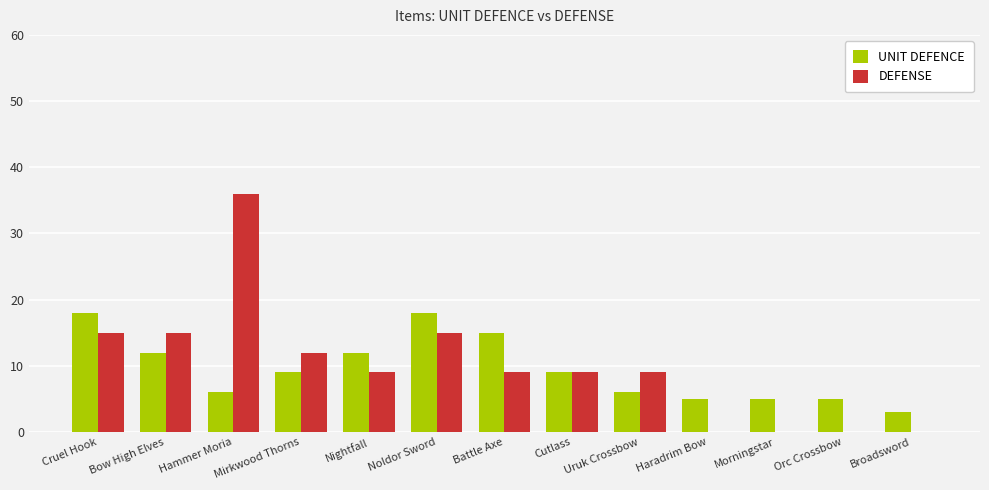

Is the value of UNIT DEFENCE at Cutlass greater than the value of DEFENSE at Hammer Moria?

No